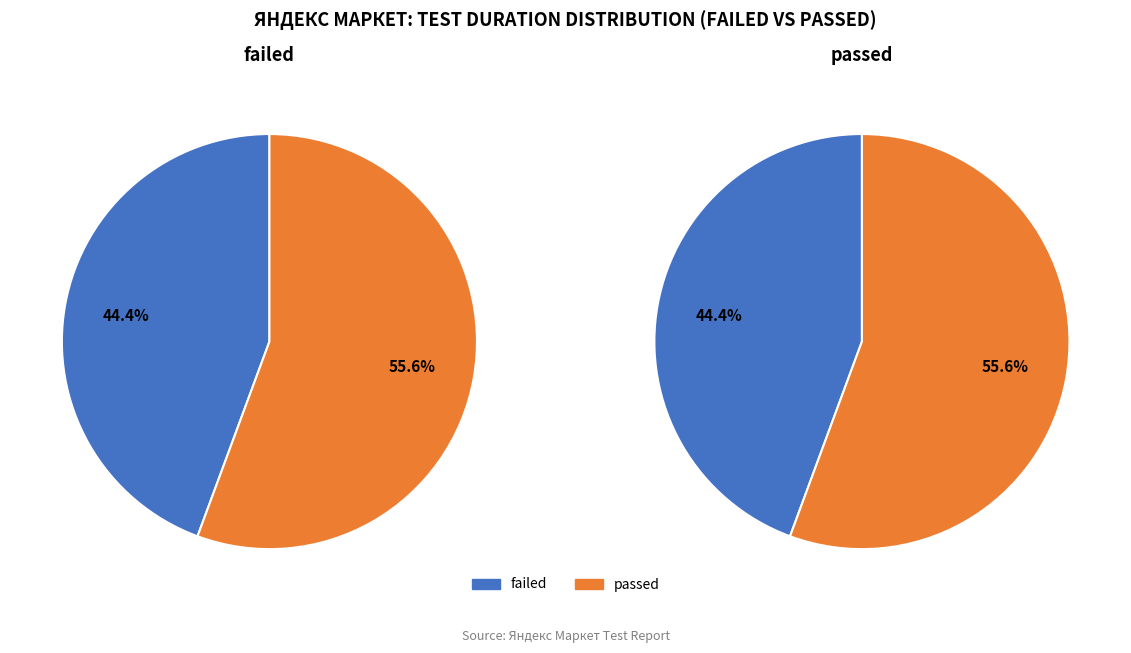

To the nearest percent, what is the difference between the largest and smallest slice percentages?

11%